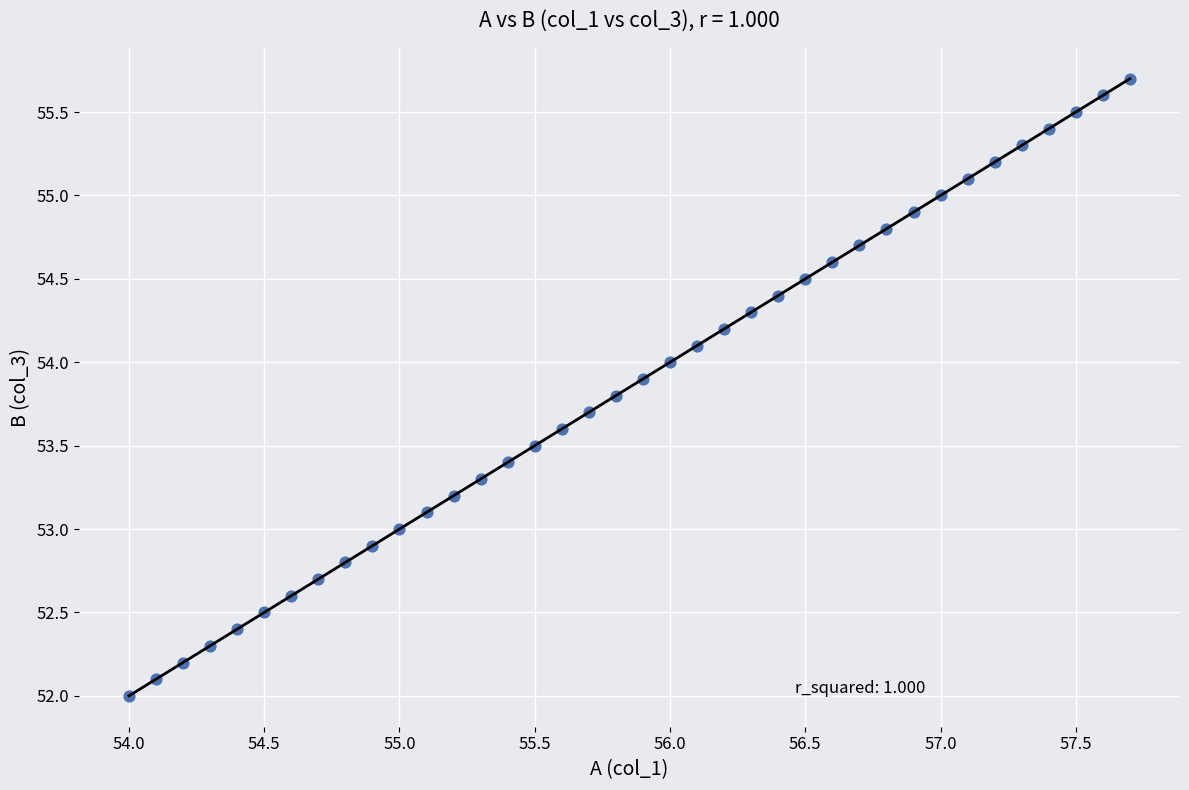

What is the range of X values (max minus min)?

3.7